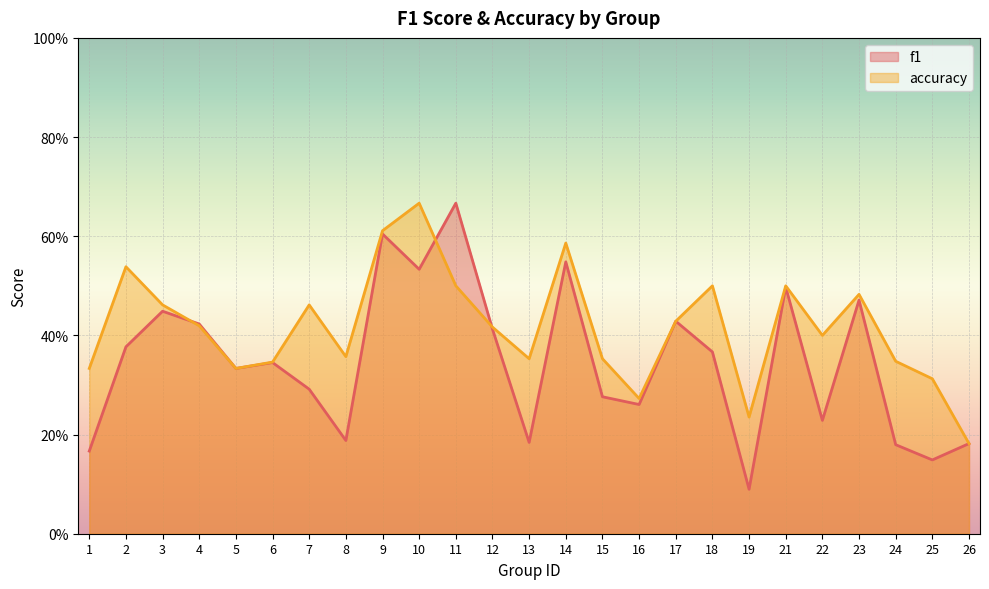

True or false: accuracy has a value of 0.2 at 26.

True